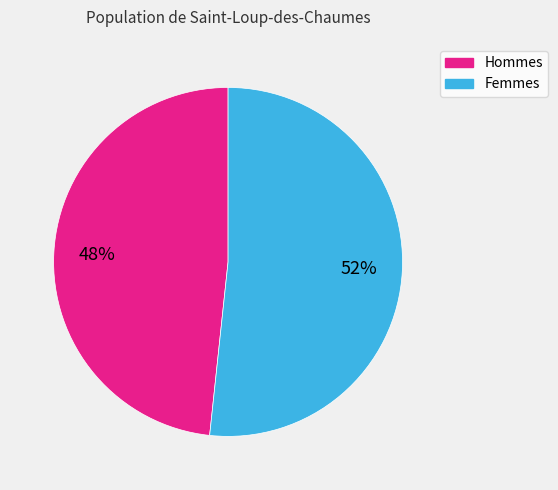

To the nearest percent, what is the average slice percentage?

50%